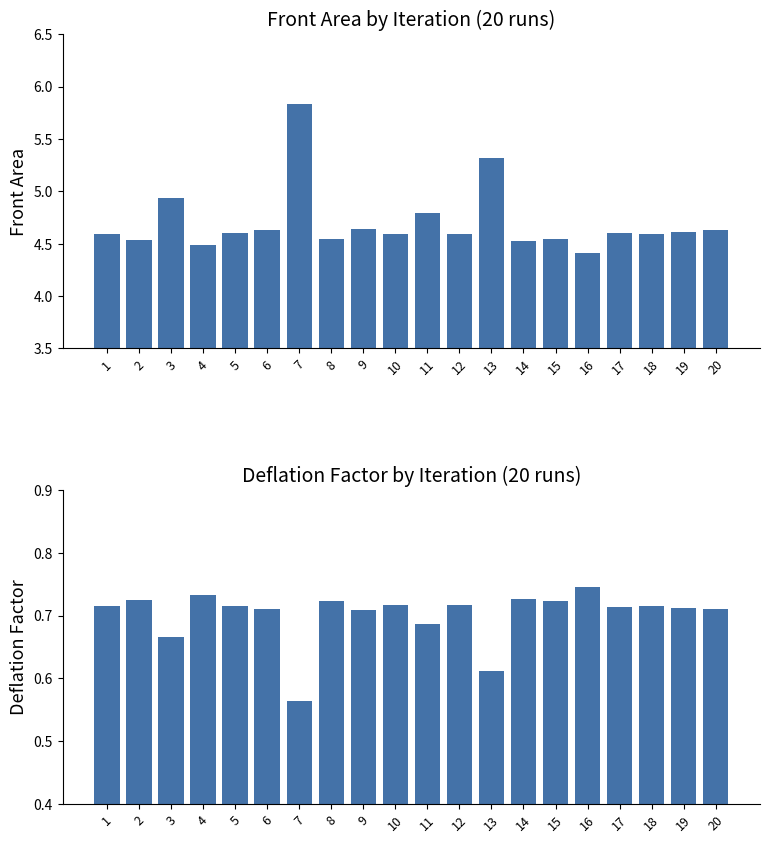

What is the difference between the highest and lowest values at 5?

3.9